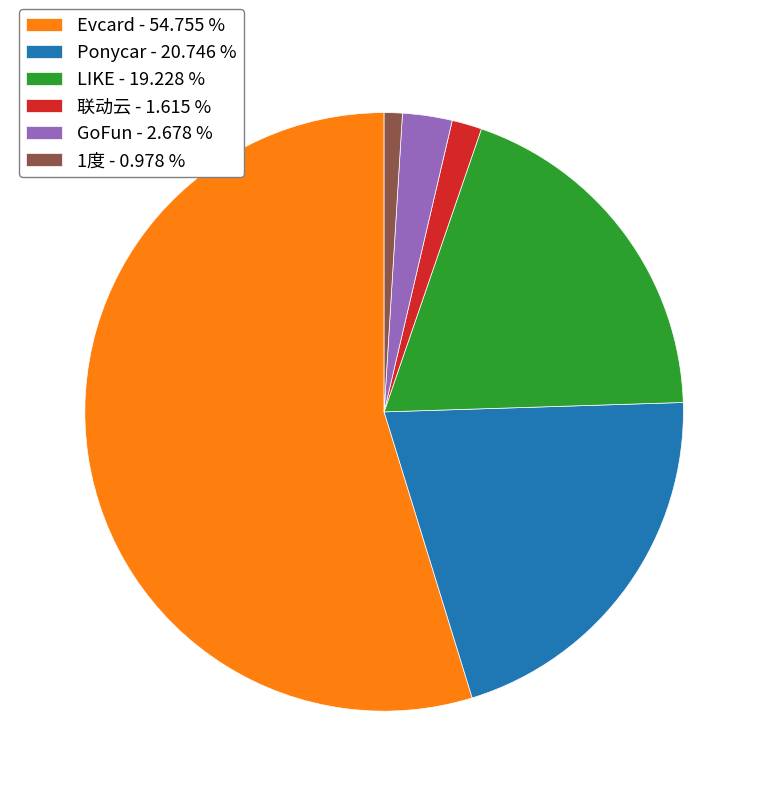

Combined, do 联动云 and GoFun account for over 50%?

No